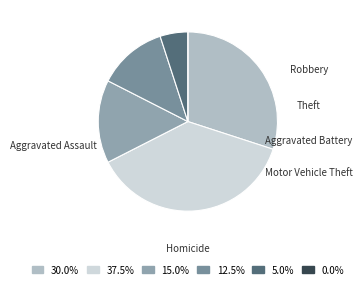

What percentage is the Aggravated Battery slice, to the nearest percent?

15%